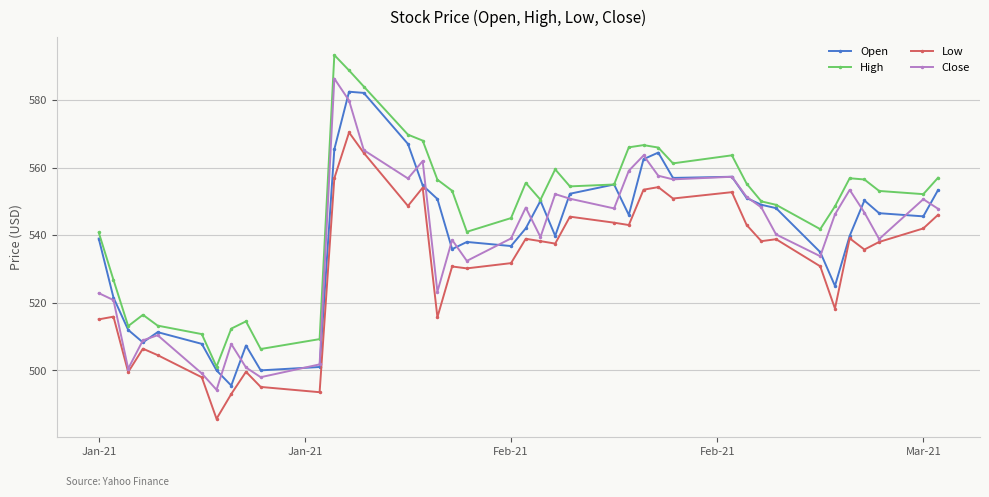

What is the value of the Open point at the 7th from the left?

500.0